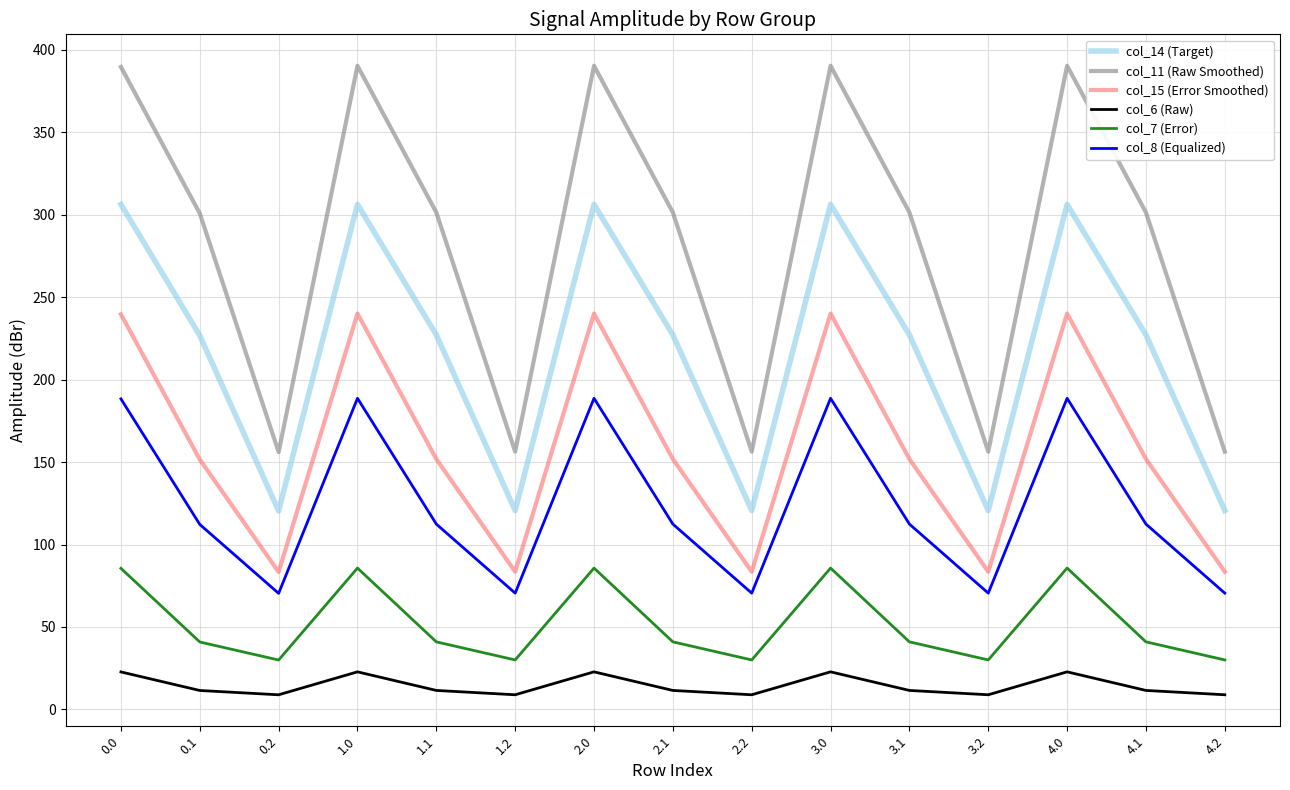

At 2.1, list the series in order from smallest to largest.

col_6 (Raw), col_7 (Error), col_8 (Equalized), col_15 (Error Smoothed), col_14 (Target), col_11 (Raw Smoothed)